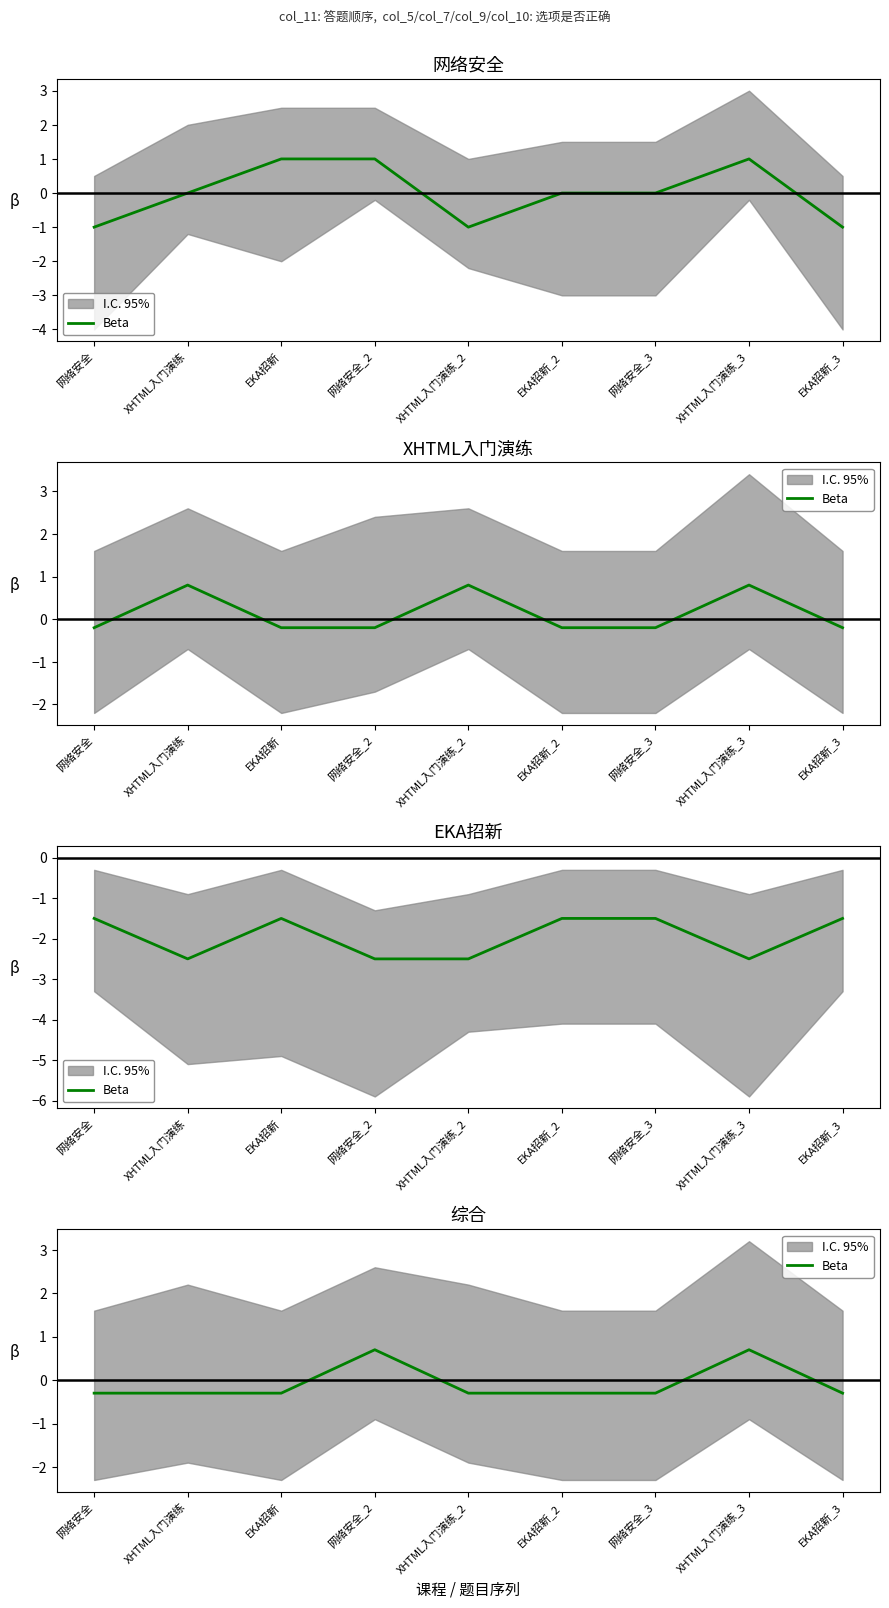

The chart shows a value of -0.2 at EKA招新_3. True or false?

False